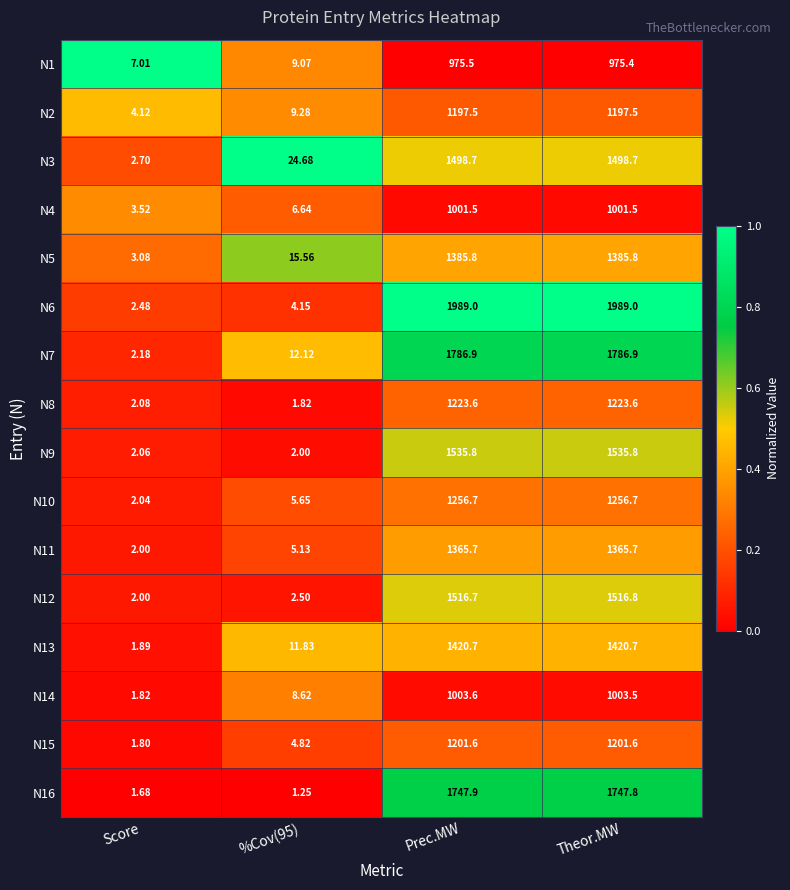

At which label does N5 reach its minimum?

Score